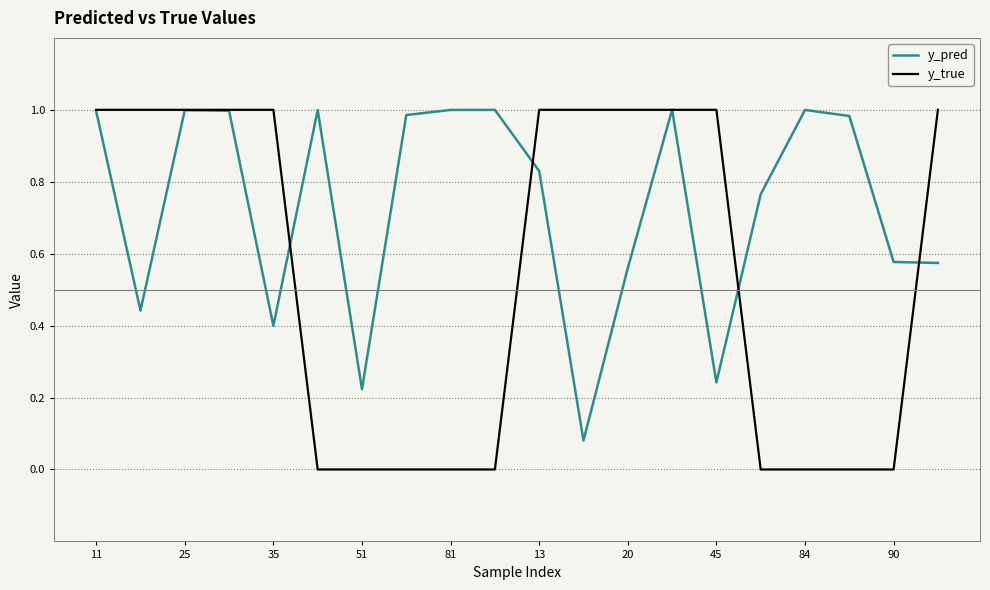

Which series has the largest range (max minus min)?

y_true